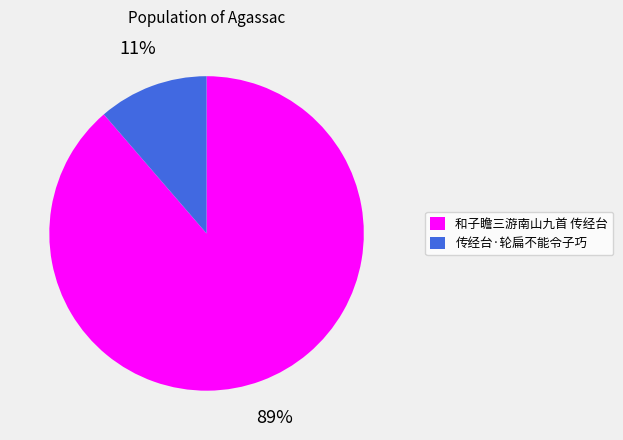

What is the ratio of the value at 传经台·轮扁不能令子巧 to the value at 和子瞻三游南山九首 传经台?

0.1